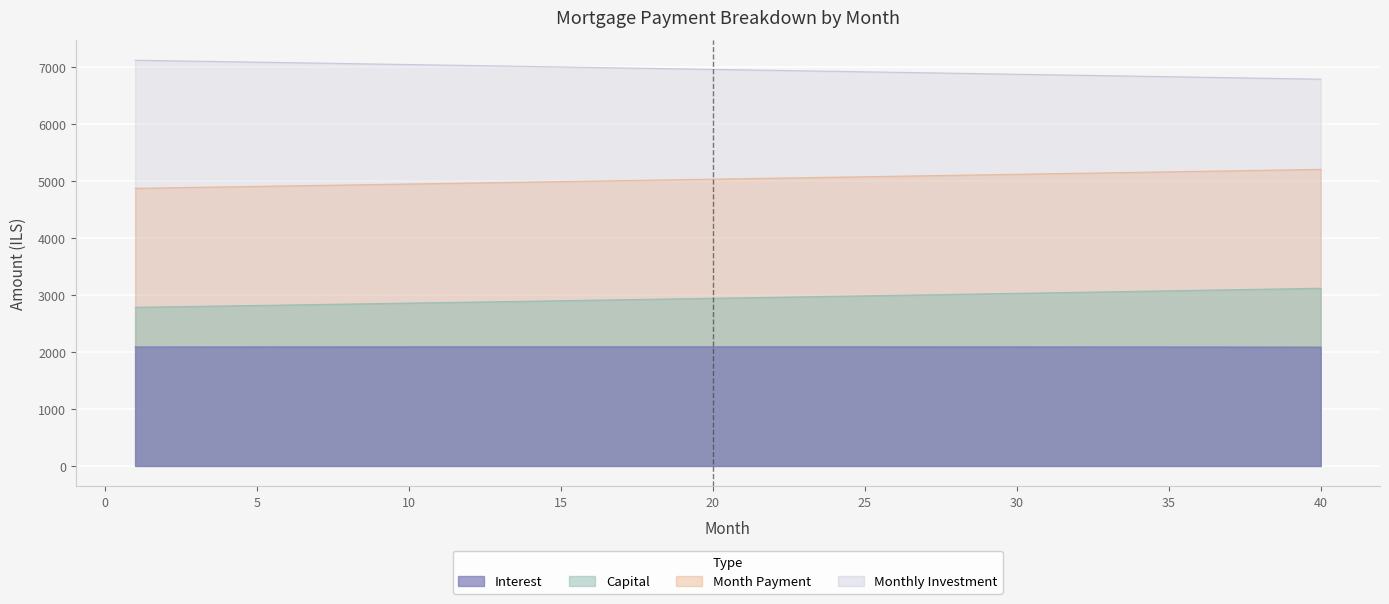

At how many categories does at least one series exceed 3006?

40